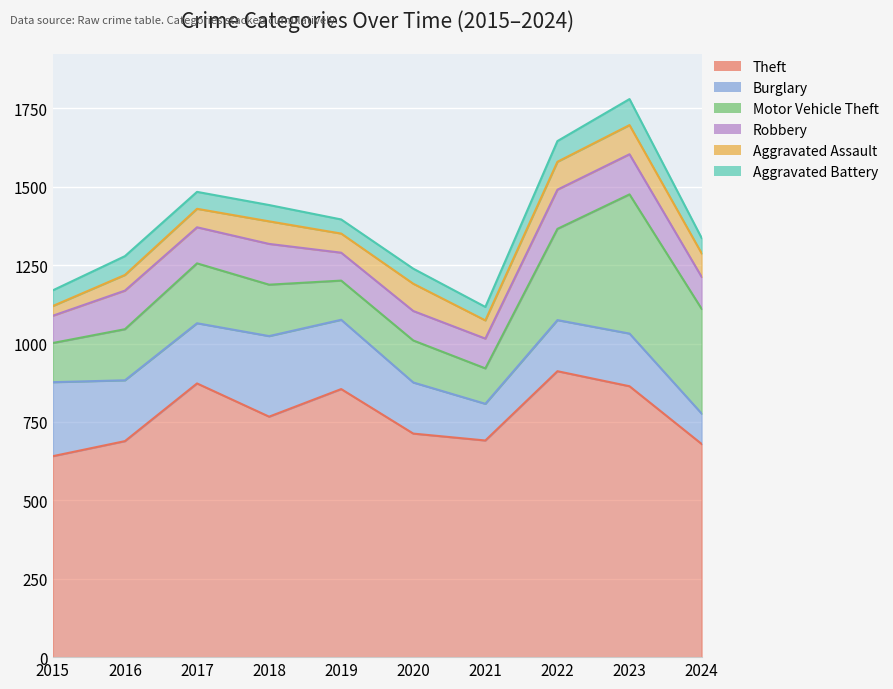

What is the difference between the highest and lowest values at 2019?

810